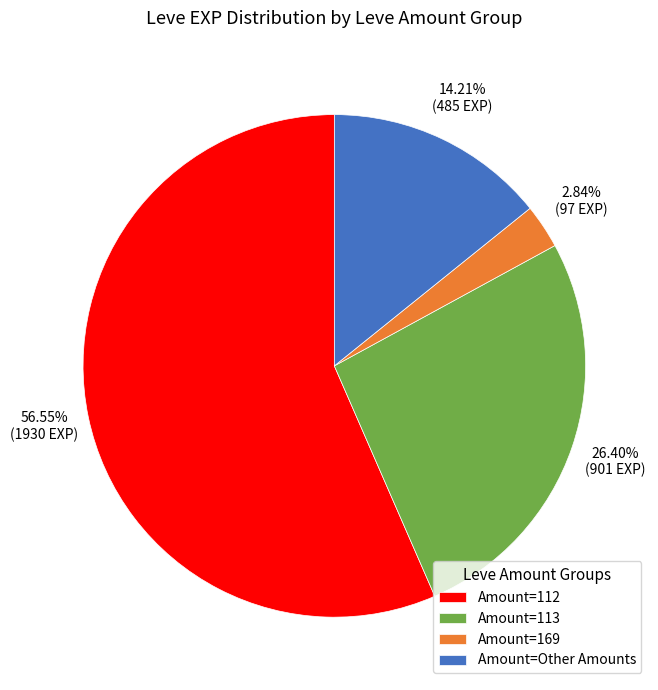

What is the ratio of the value at Amount=112 to the value at Amount=Other Amounts?

4.0